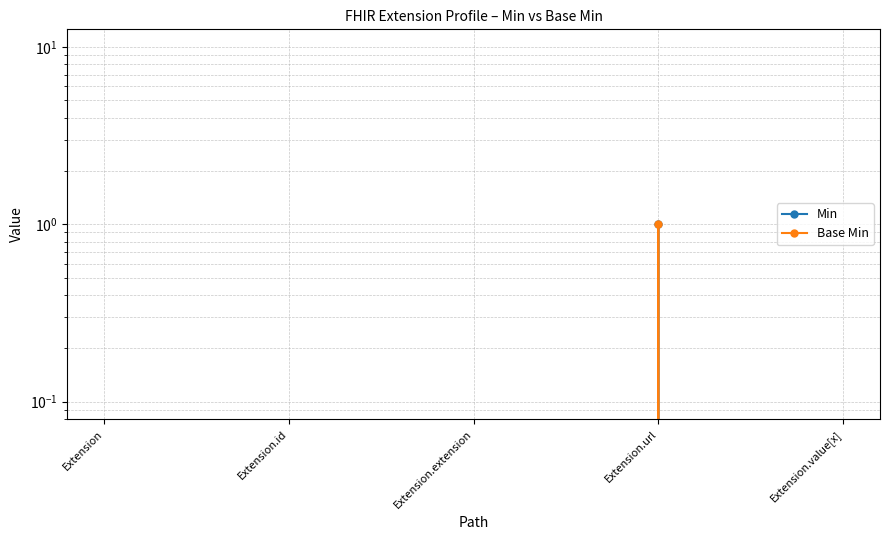

How many categories are shown in the chart?

5